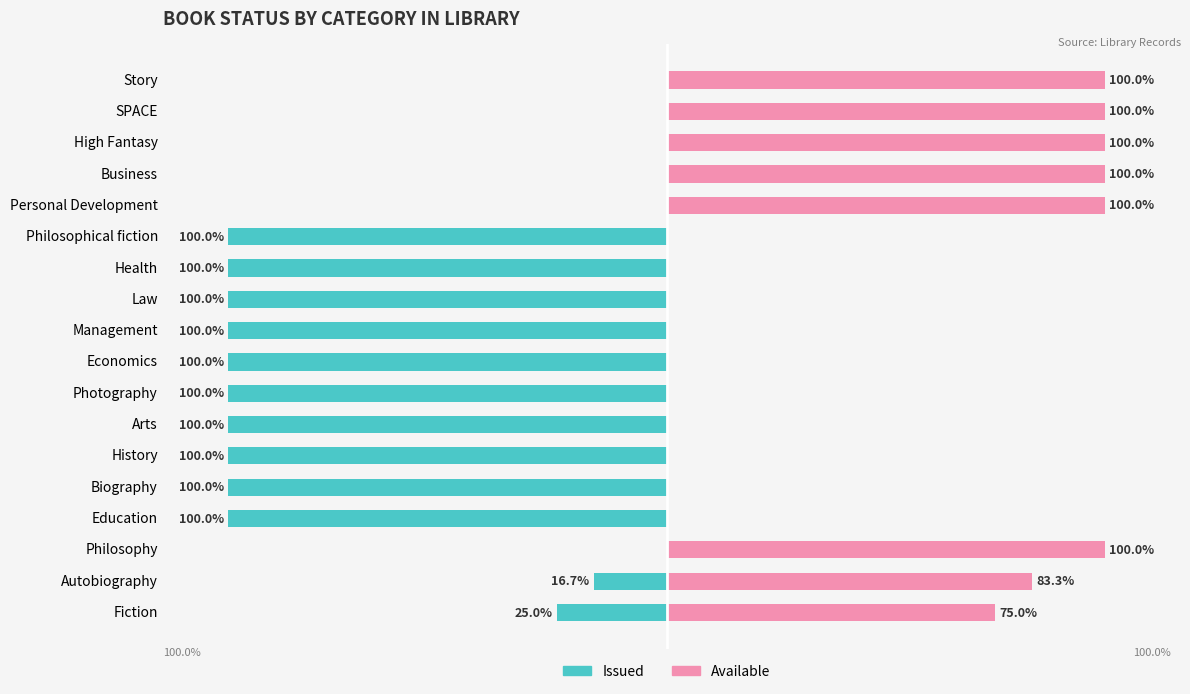

What is the total value across all series at Philosophy?

100.0